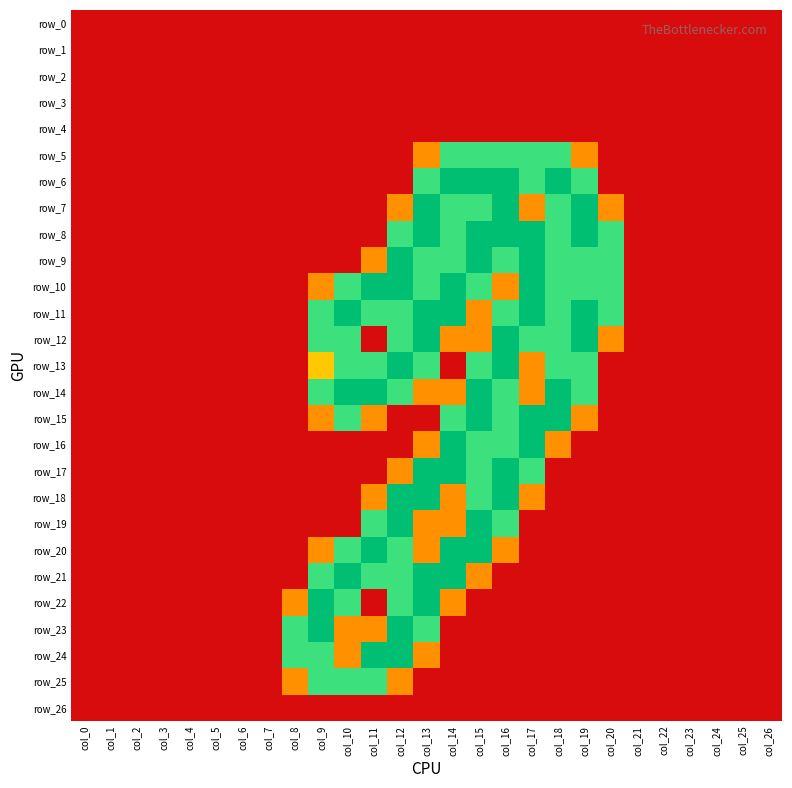

Rank the series at col_4 from lowest to highest value.

row_0, row_1, row_2, row_3, row_4, row_5, row_6, row_7, row_8, row_9, row_10, row_11, row_12, row_13, row_14, row_15, row_16, row_17, row_18, row_19, row_20, row_21, row_22, row_23, row_24, row_25, row_26